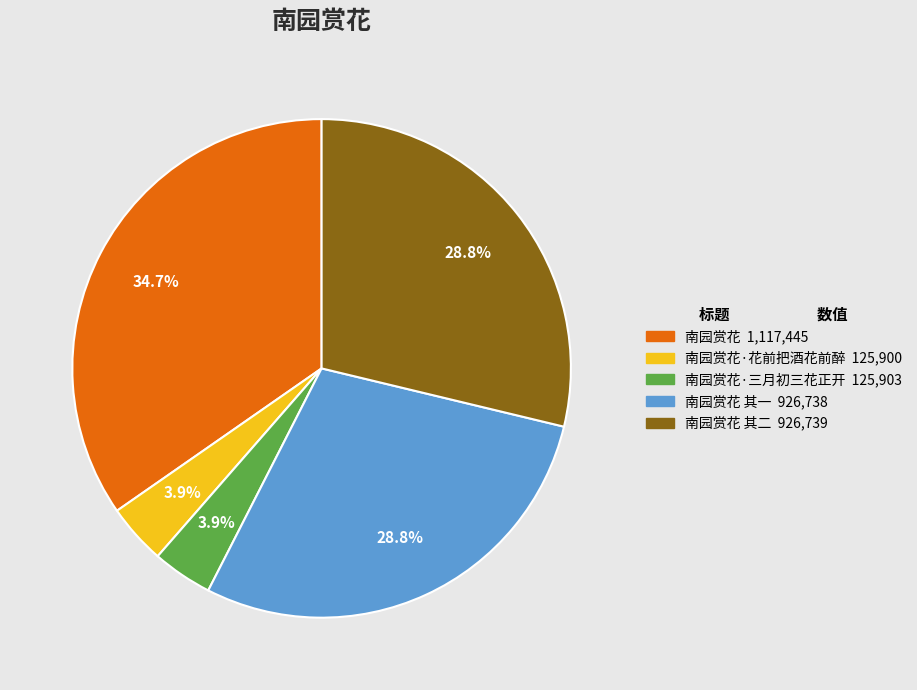

How many segments does this pie chart have?

5